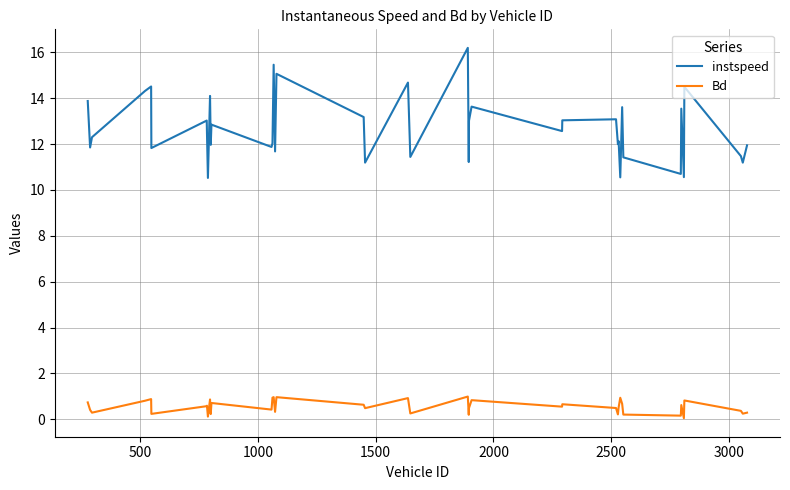

What is the highest value of the instspeed series?

16.2